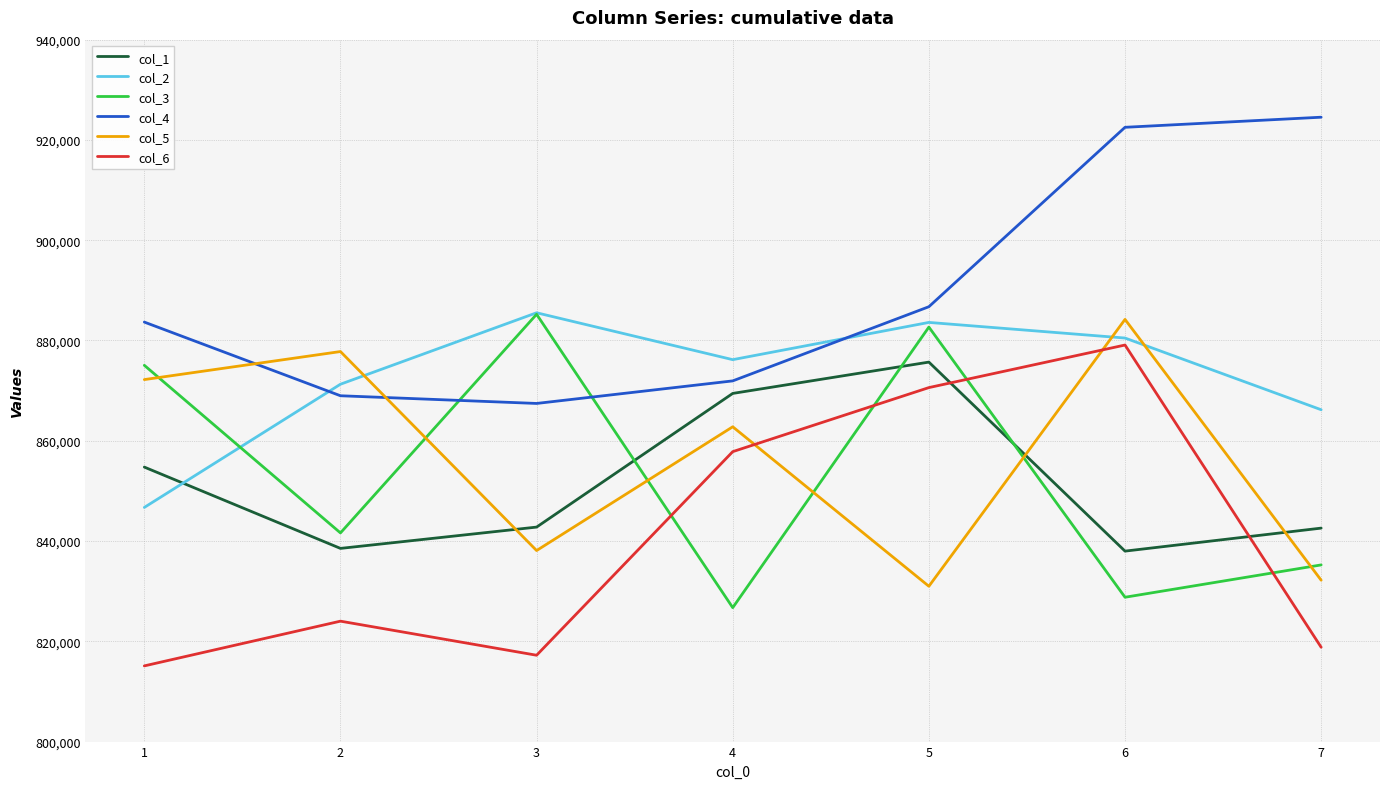

What is the maximum value for col_1?

875688